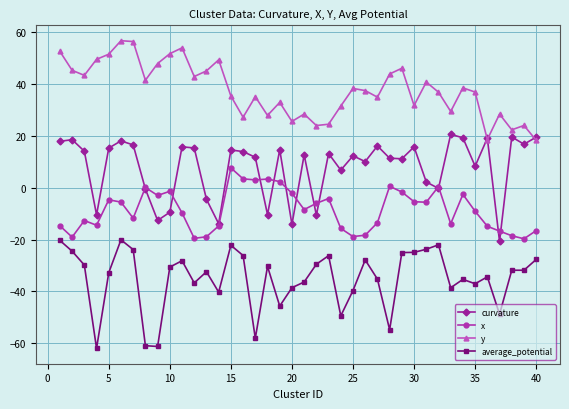

Which series has the largest total across all categories?

y